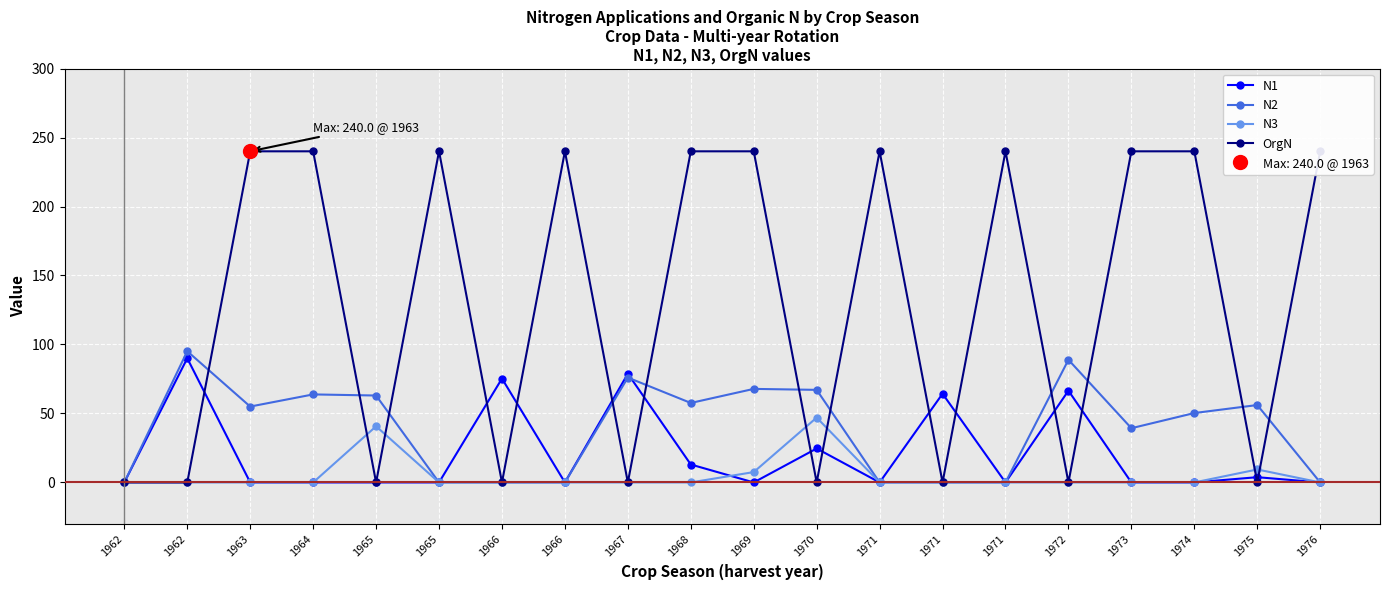

Which series has the largest range (max minus min)?

OrgN